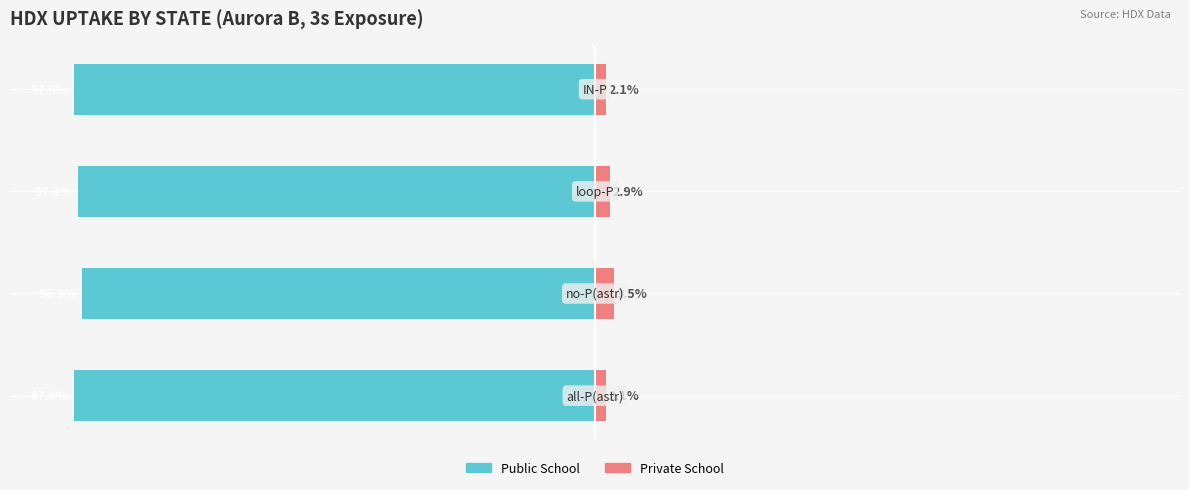

How many groups of bars are there?

4